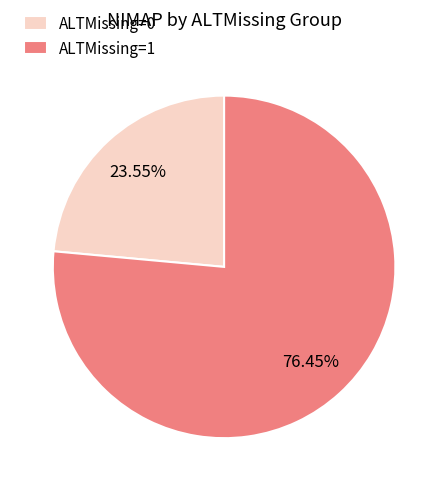

How many segments does this pie chart have?

2